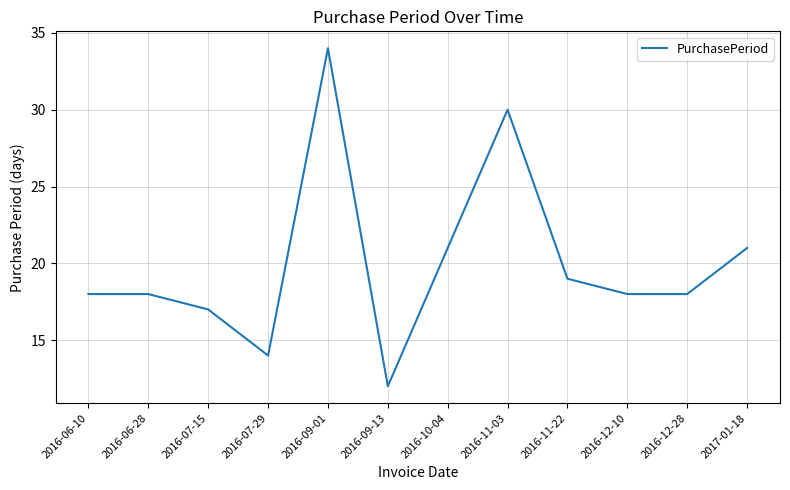

What is the difference between the values at 2016-11-22 and 2016-09-13?

7